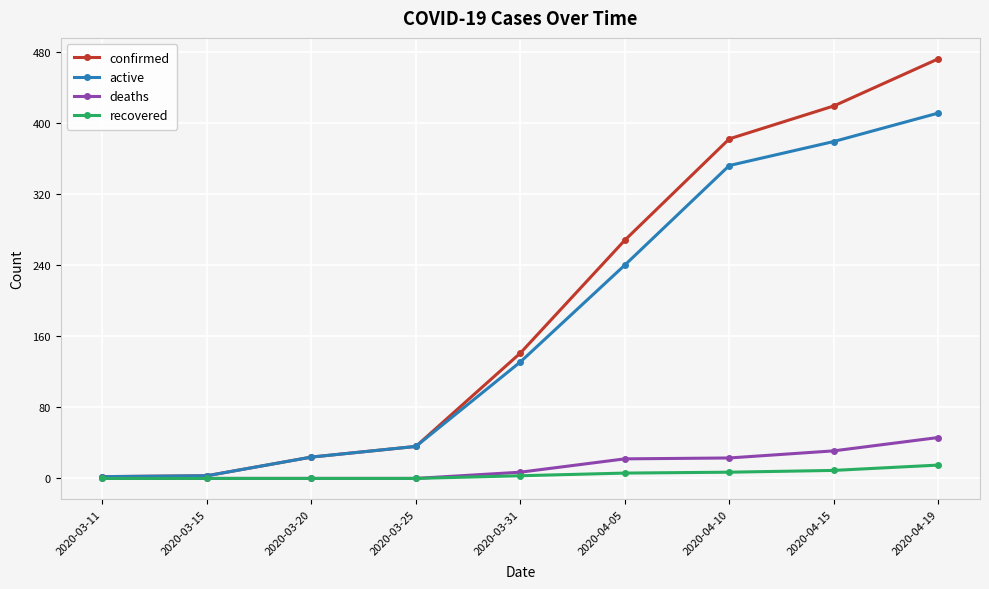

Count the number of categories in the chart.

9